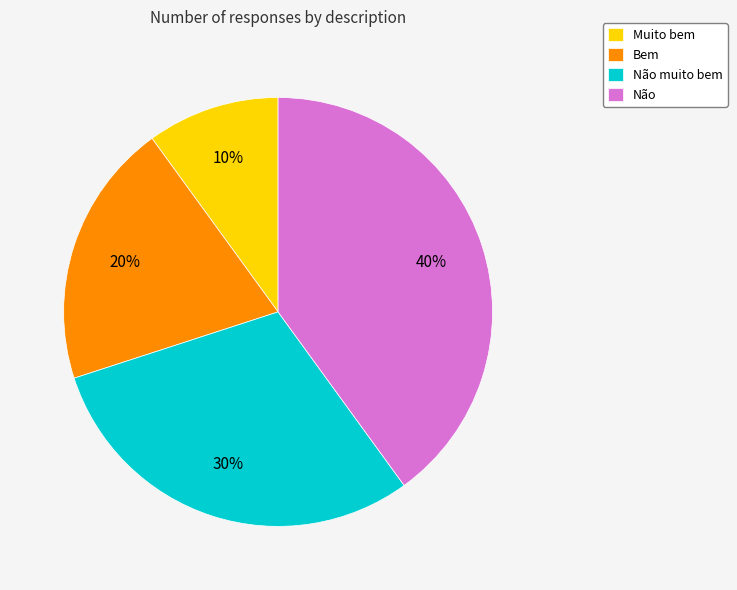

Does Não muito bem account for over 50% of the chart?

No